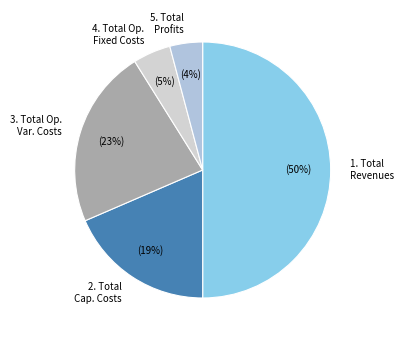

To the nearest percent, what portion does 2. Total Cap. Costs represent?

19%